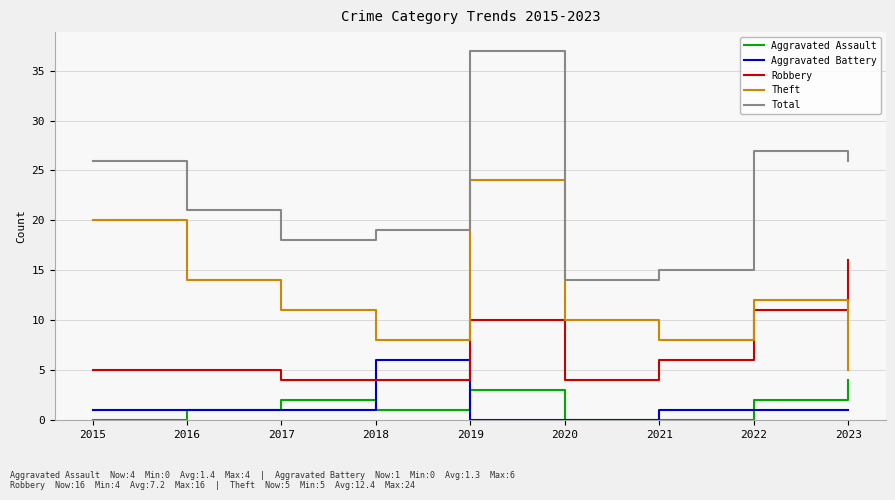

What is the lowest value of the Theft series?

5